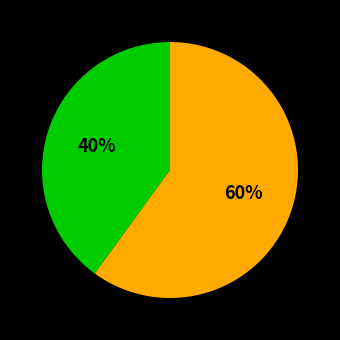

Does any single category account for the majority?

Yes